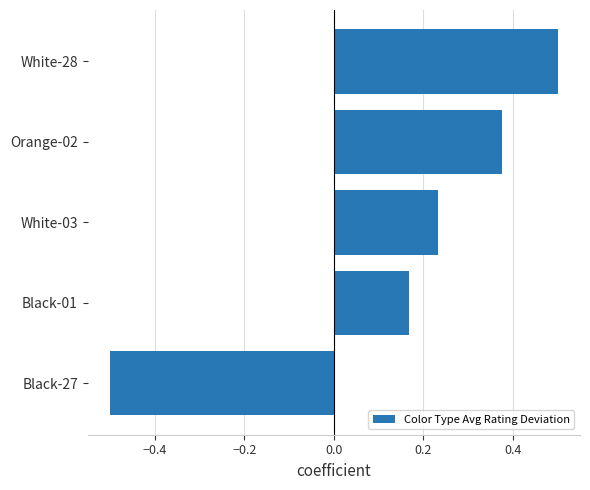

How many values are between 0 and 1?

4